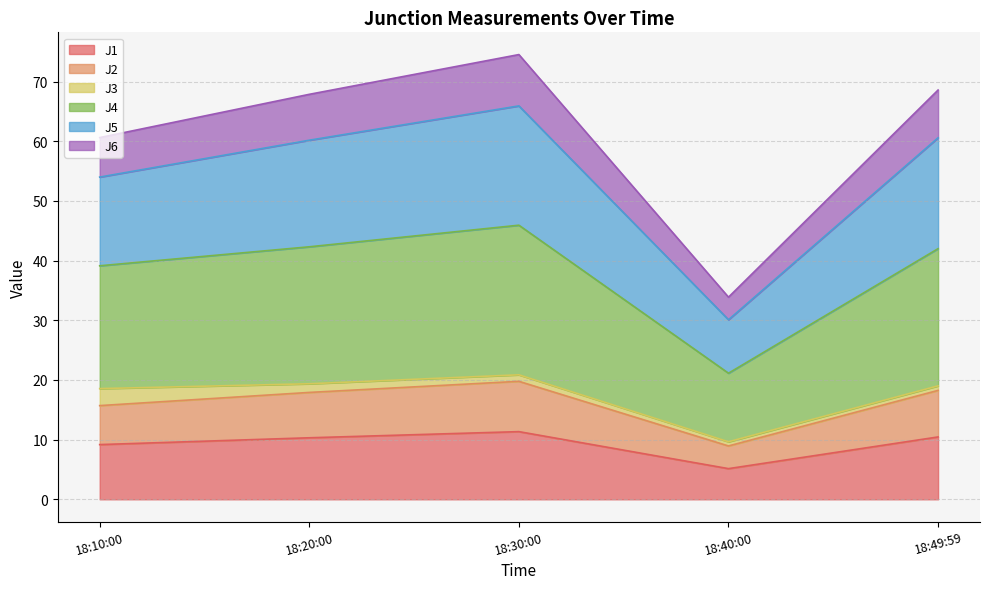

What is the highest value of the J1 series?

11.3